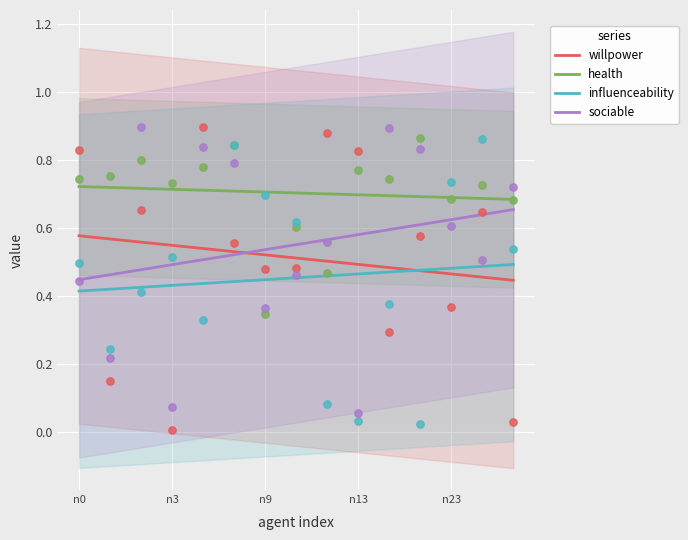

The influenceability series shows 0.3 at n13. True or false?

False